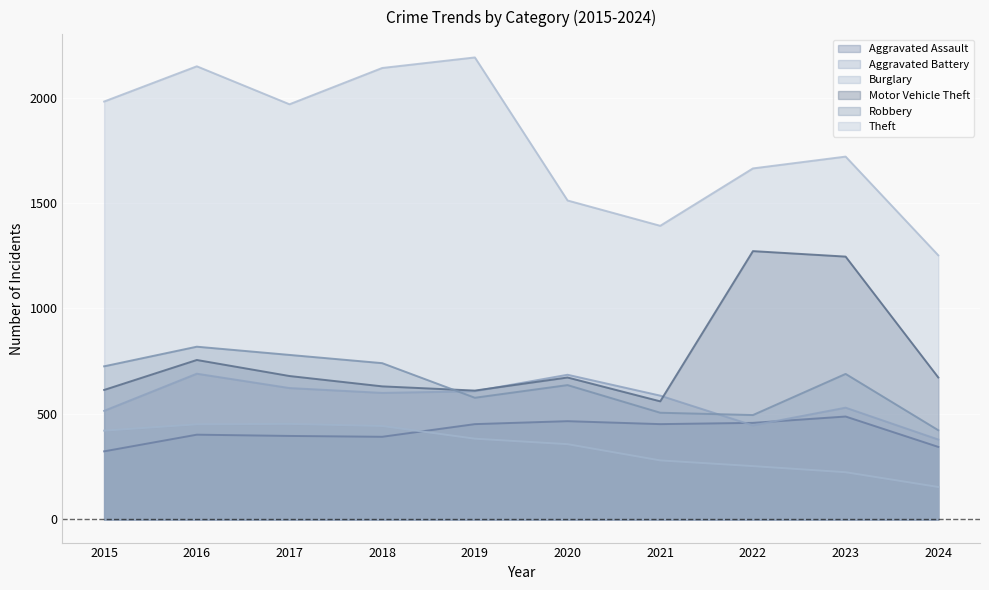

What is the spread (max minus min) of values at 2018?

1748